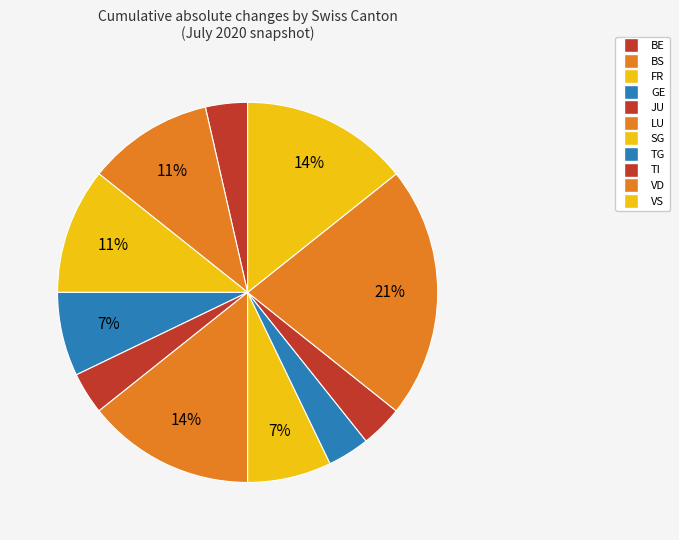

Count the number of slices in the pie.

11